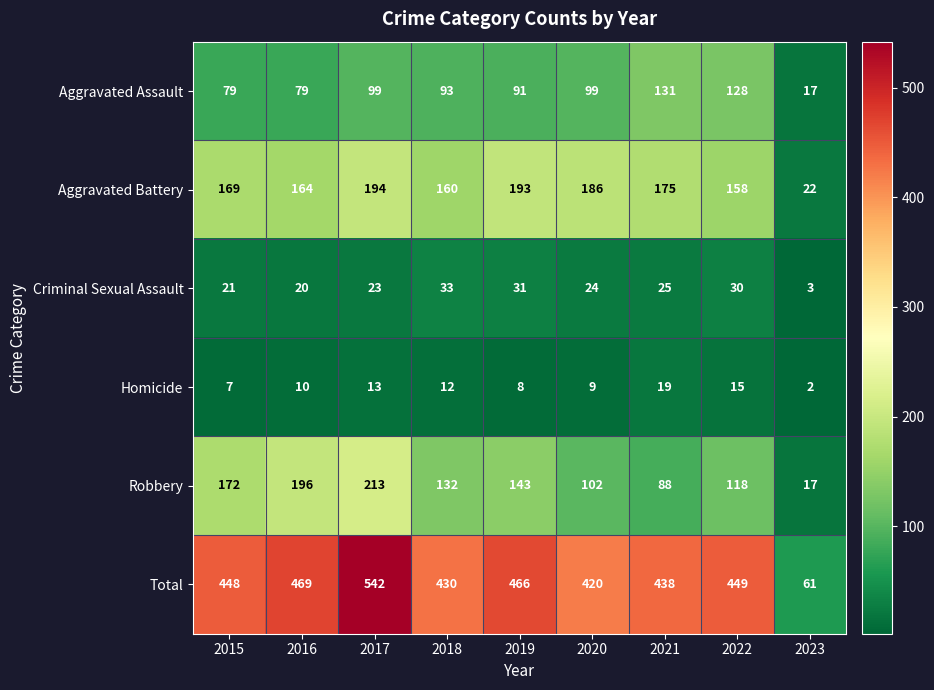

Which series has the largest range (max minus min)?

Total